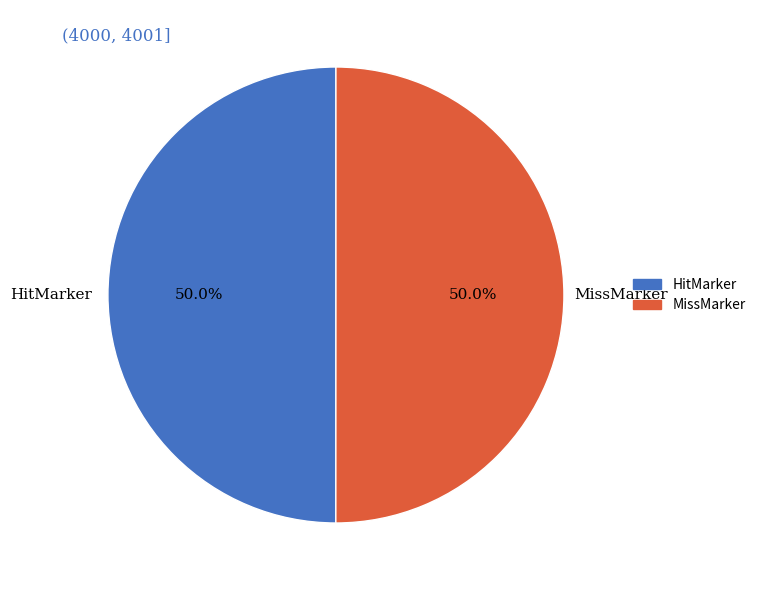

What is the ratio of the value at HitMarker to the value at MissMarker?

1.0